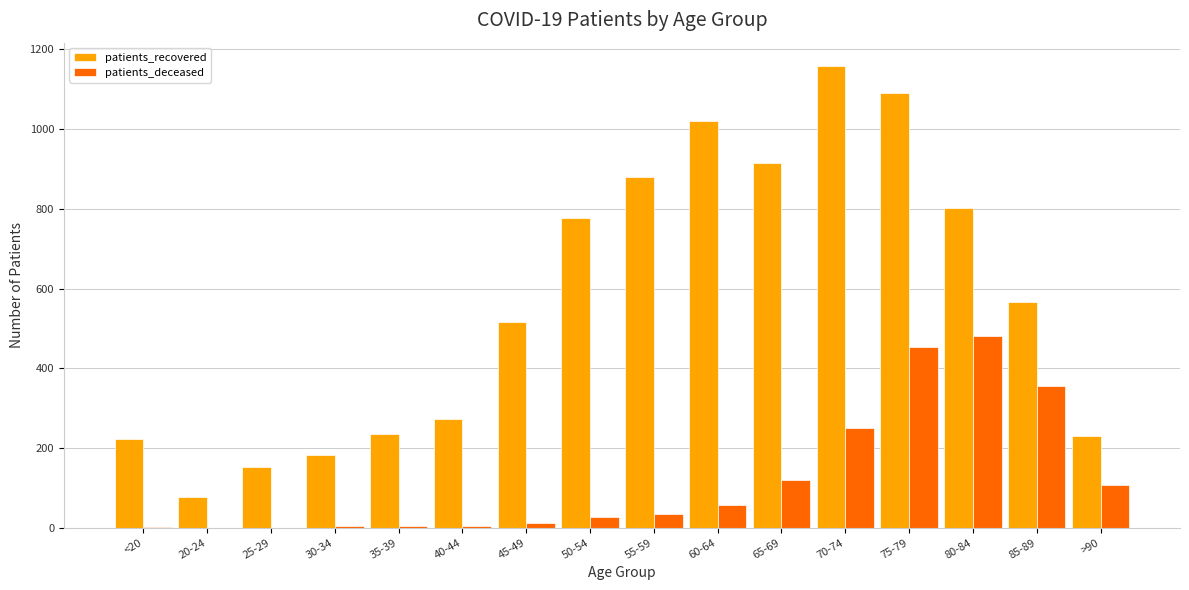

The value of patients_recovered at 70-74 is 1159. True or false?

True